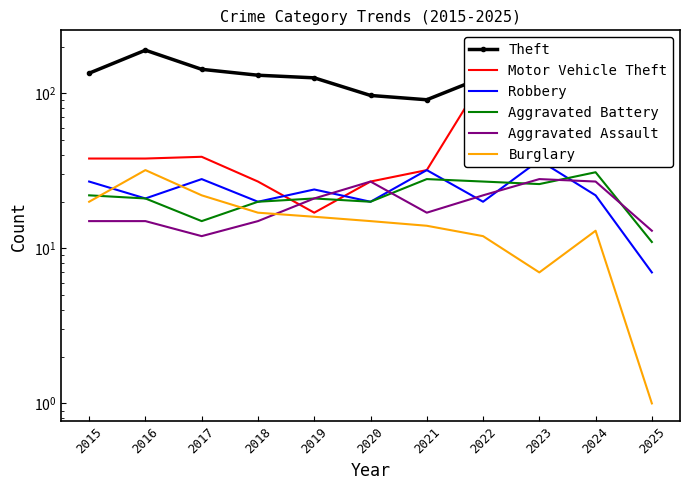

At how many categories does at least one series exceed 149?

3